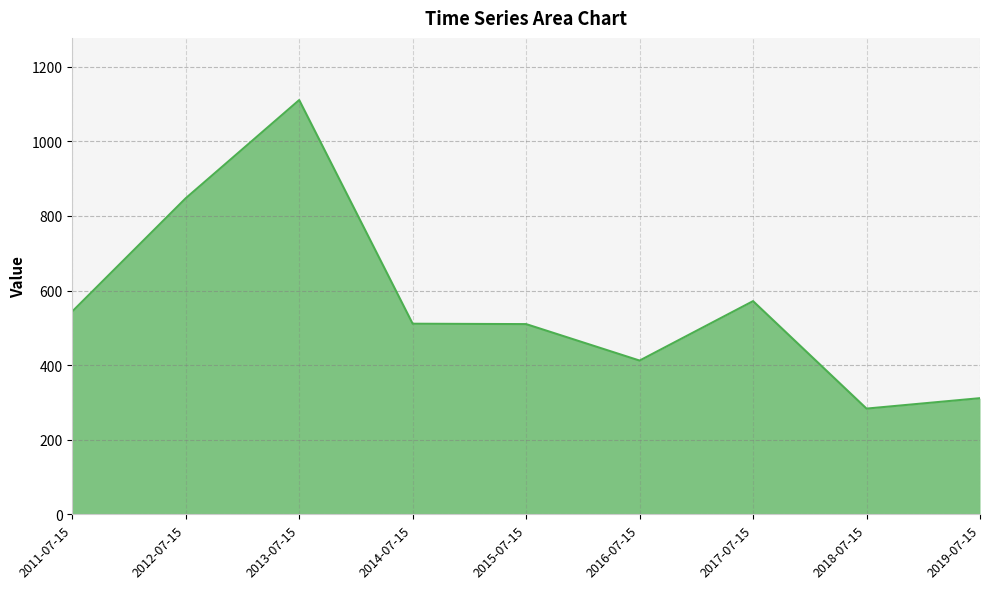

Read the value at 2016-07-15.

412.4